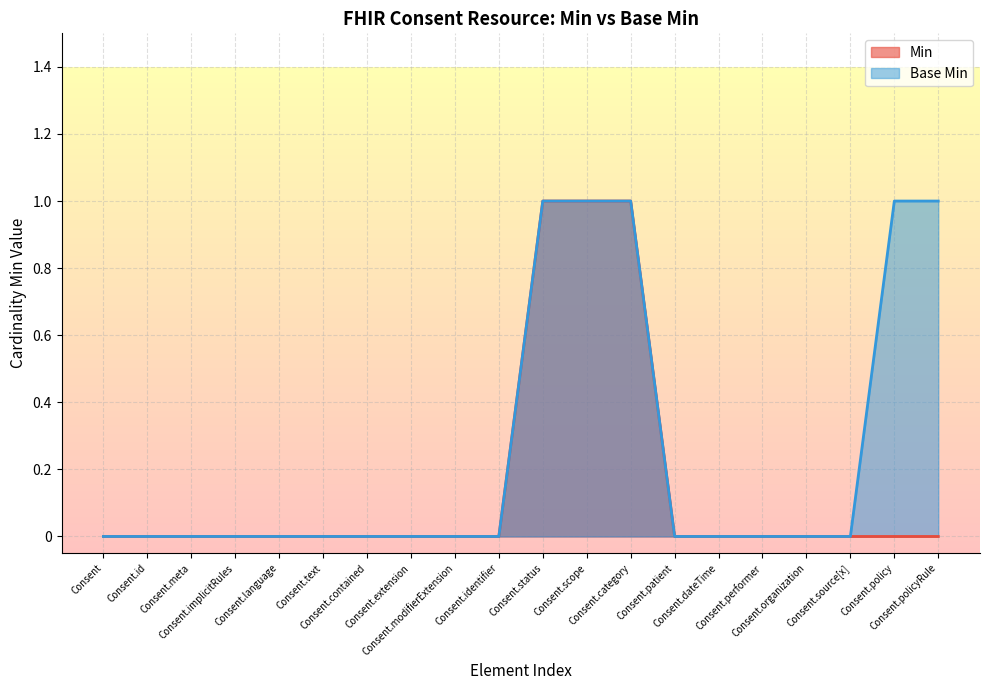

Is it true that Base Min equals 1 at Consent.scope?

True